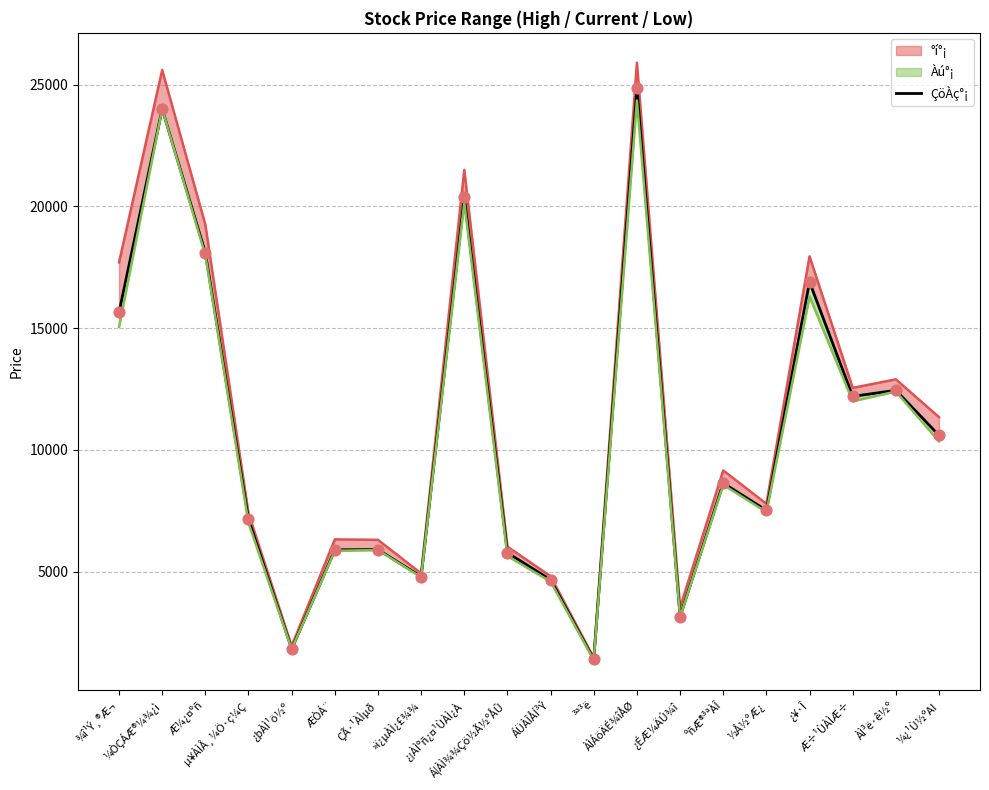

What is the change in value from ¼ÒÇÁÆ®¼¾¿ì to ÁÜÀÎÅÍ³Ý?

-19330